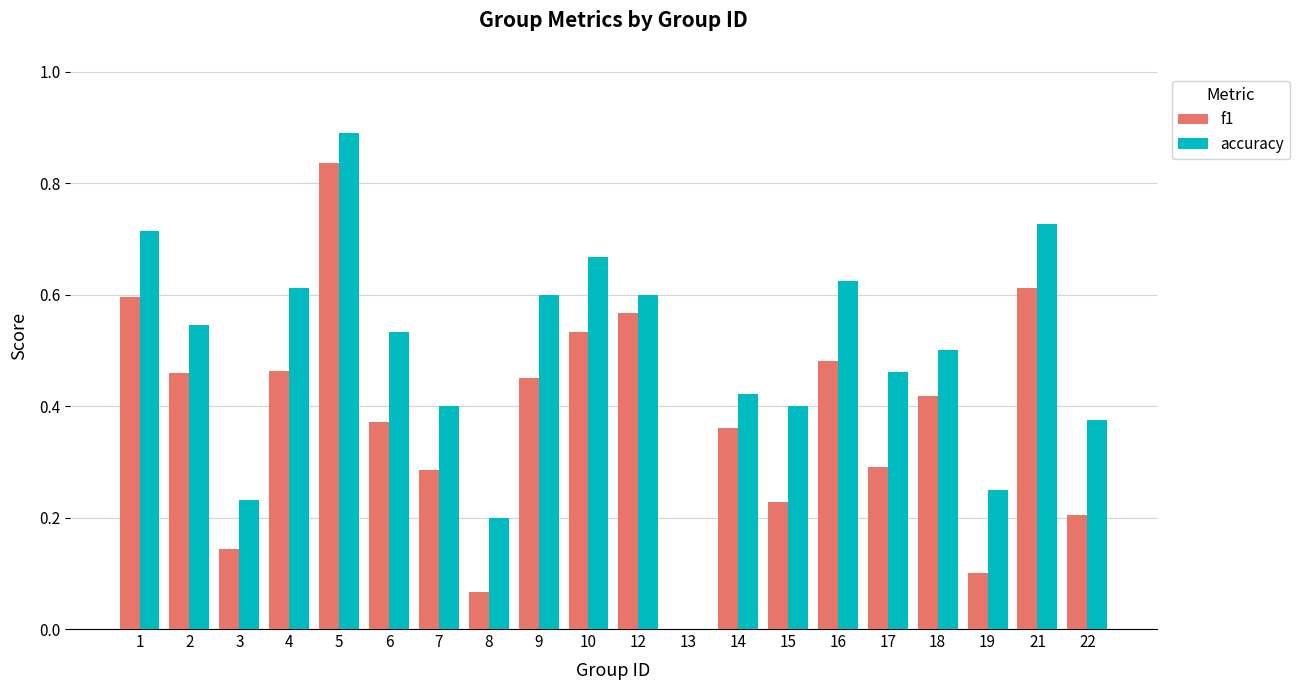

What is the sum of all accuracy values?

9.8